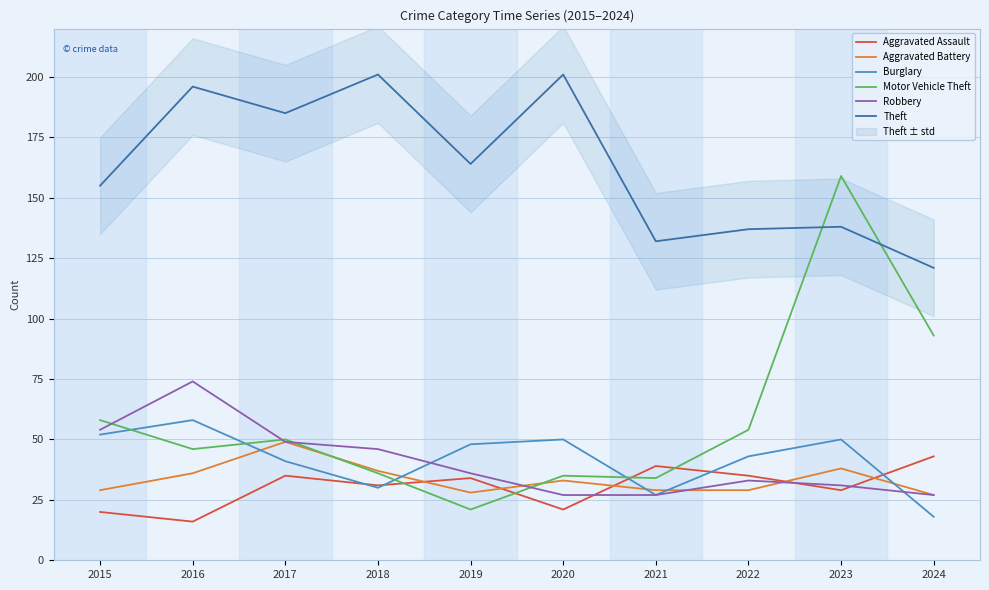

The Robbery series shows 36 at 2019. True or false?

True